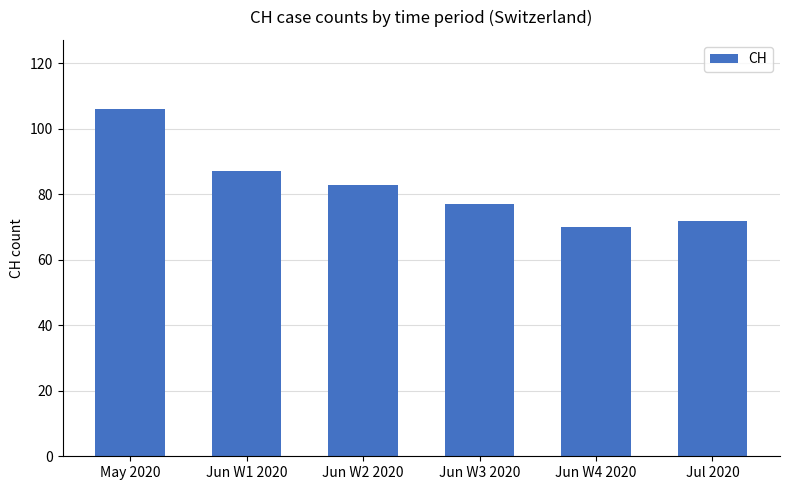

Is it true that the value at Jun W1 2020 is 140?

False